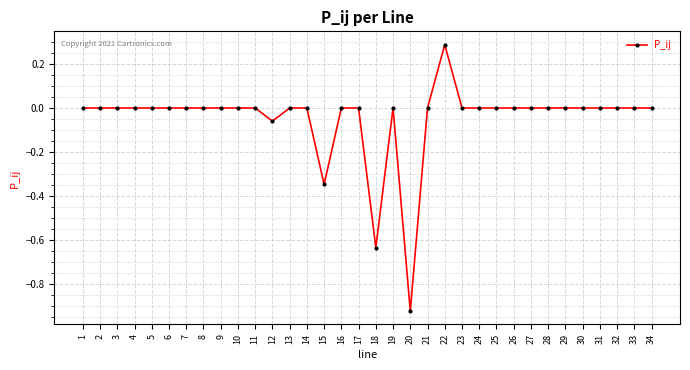

What value does the data have at 22?

0.3